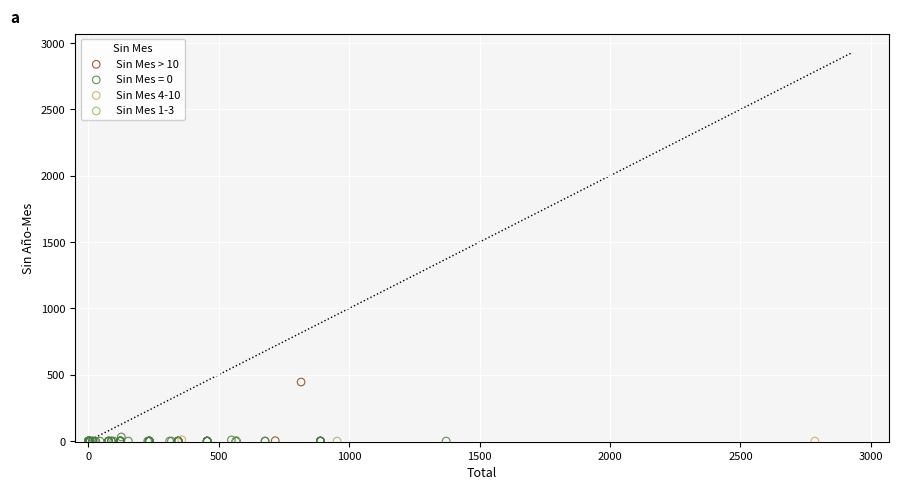

What are all the series names shown in the legend?

Sin Mes > 10, Sin Mes = 0, Sin Mes 4-10, Sin Mes 1-3